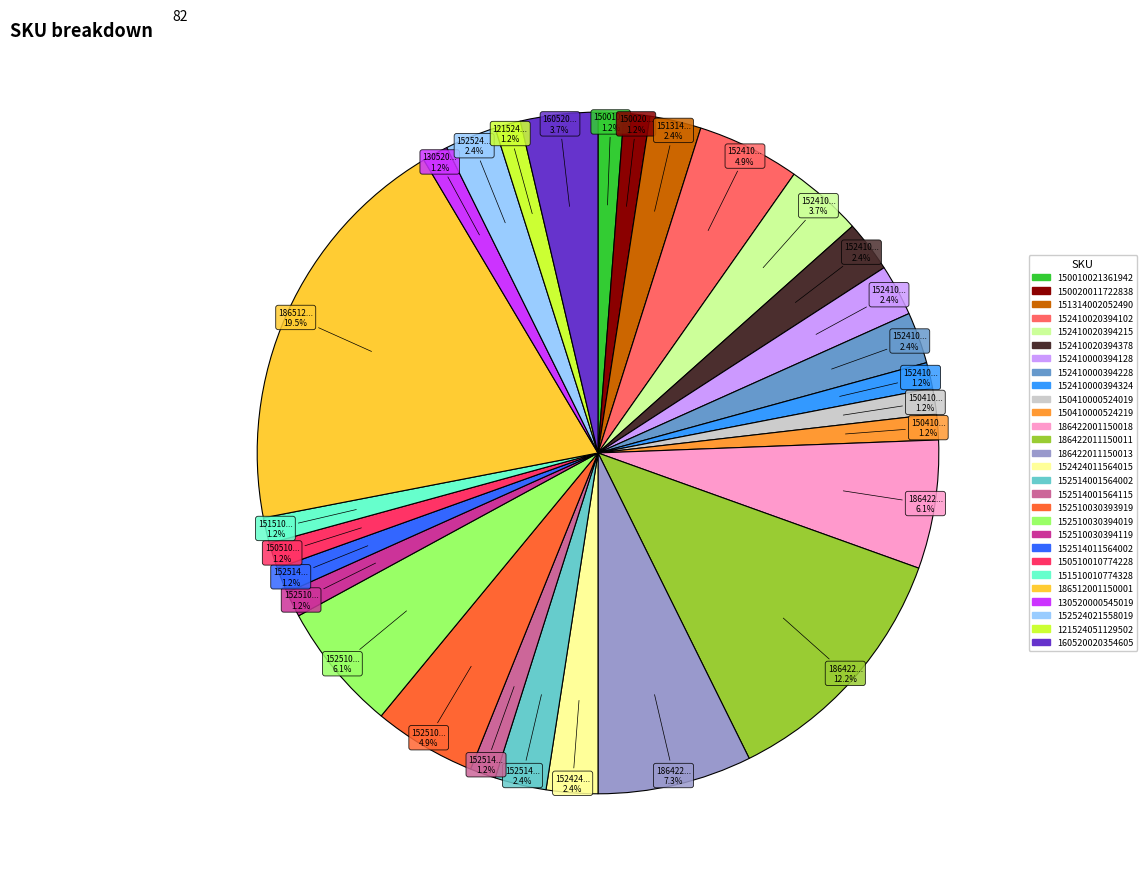

Is there any slice that represents more than half of the pie?

No